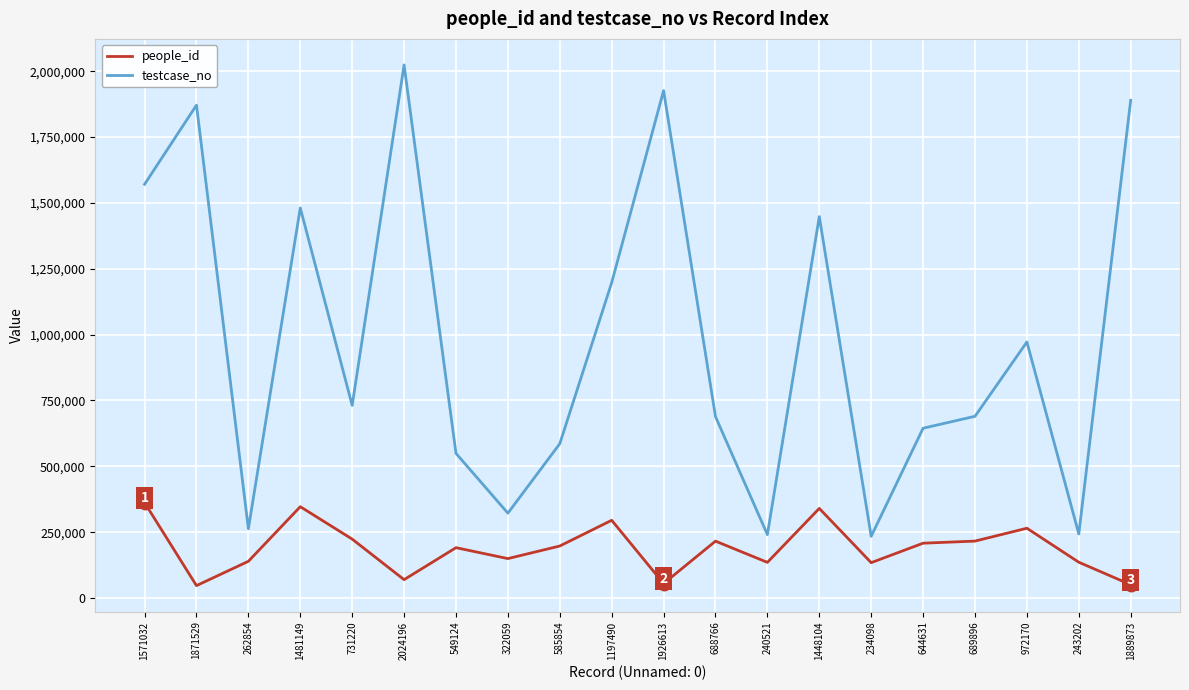

The people_id series shows 46915 at 1871529. True or false?

True